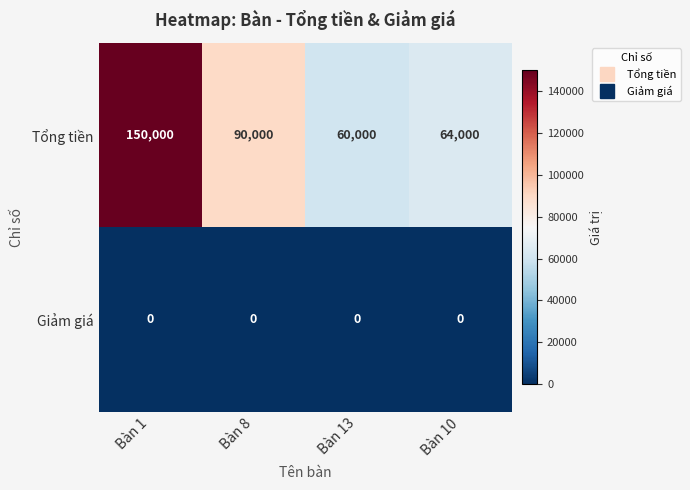

Rank the series by their maximum value, from highest to lowest.

Tổng tiền, Giảm giá